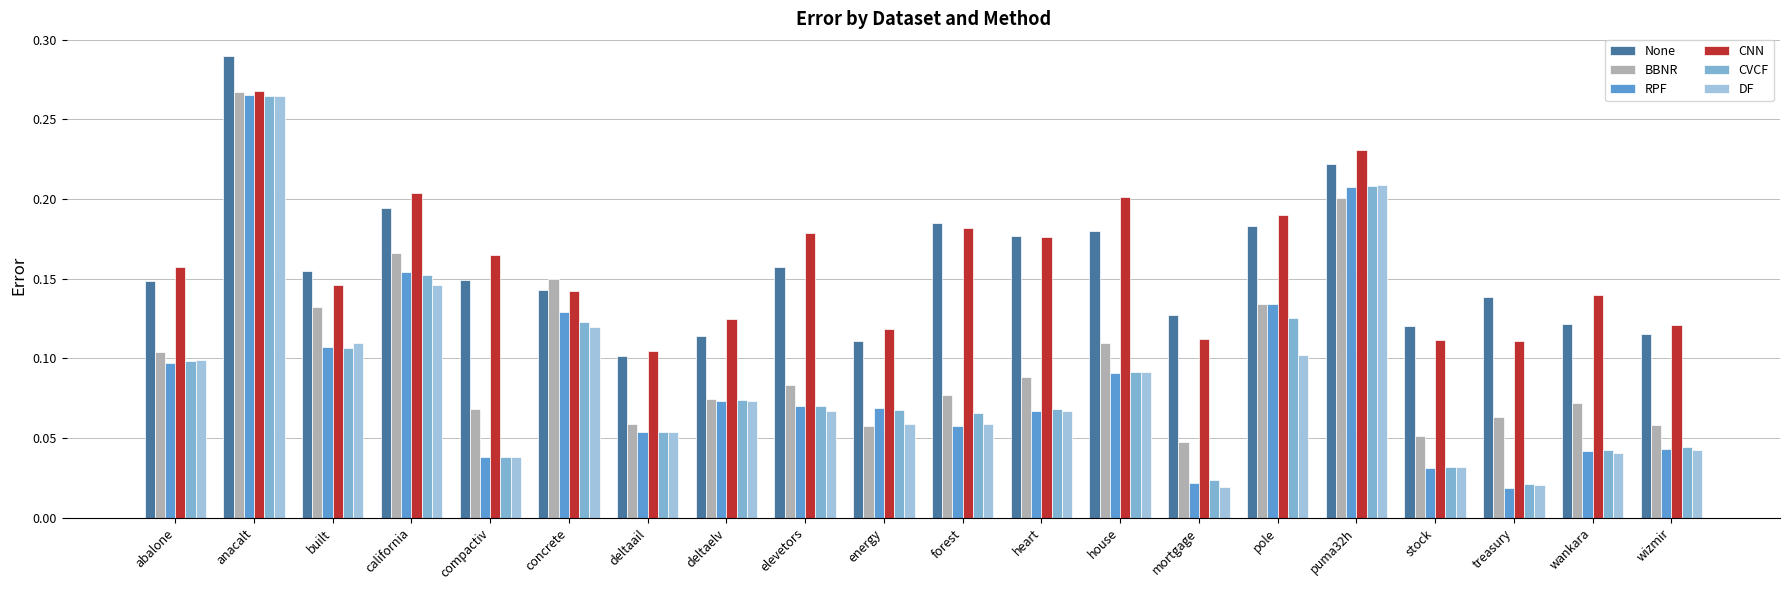

How many bars are there in total?

120